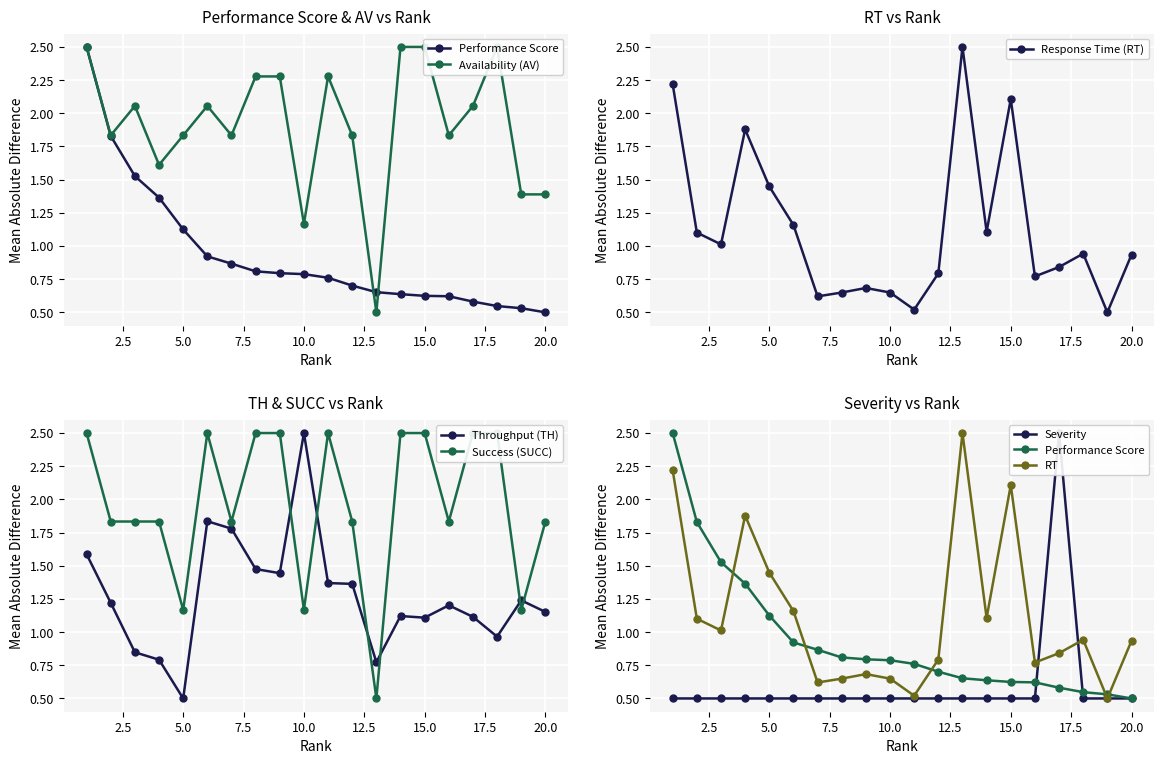

Does the chart display data point markers on the line(s)?

Yes